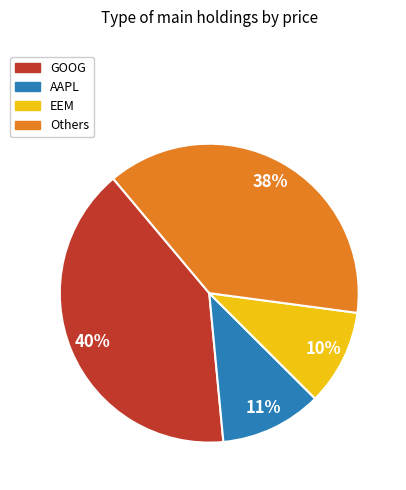

To the nearest percent, what is the average slice percentage?

25%